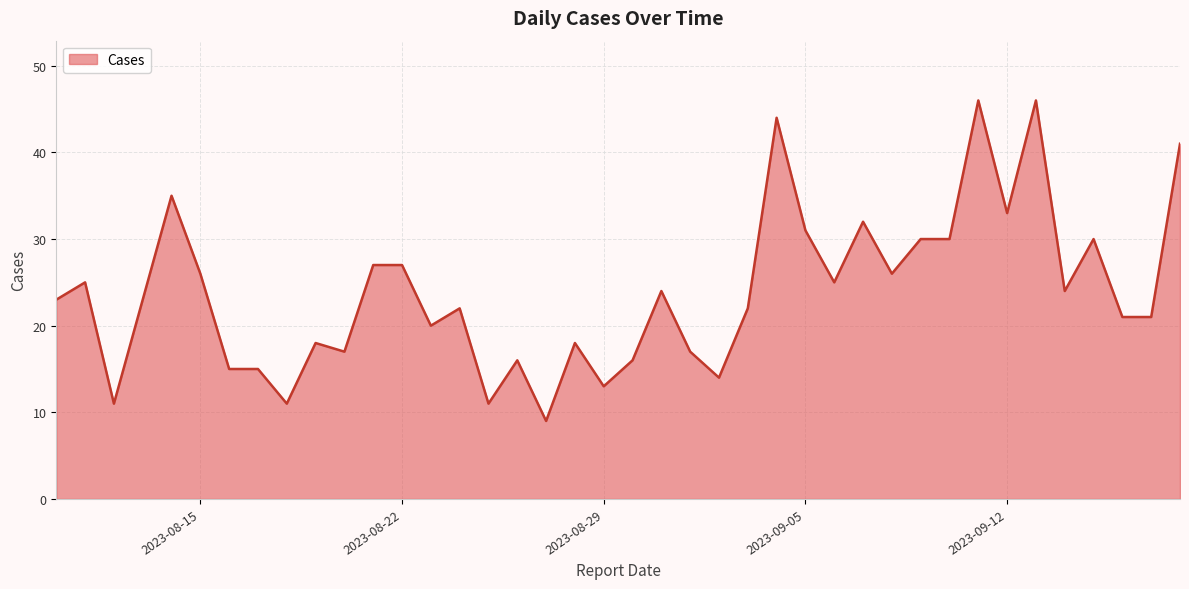

What is the difference between the maximum and minimum values?

37